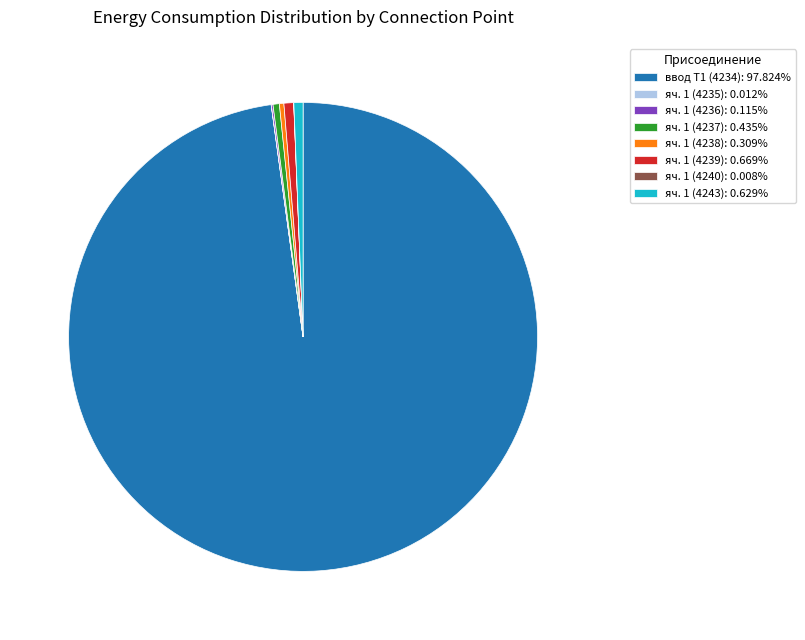

Does ввод Т1 (4234): 97.824% represent more than half of the total?

Yes